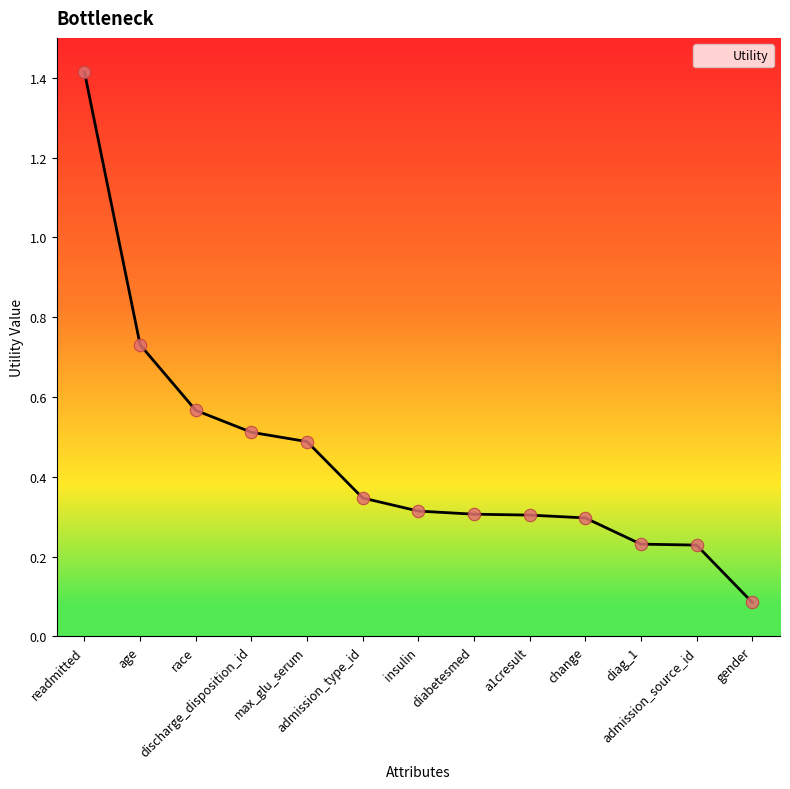

Between readmitted and age, which is larger?

readmitted